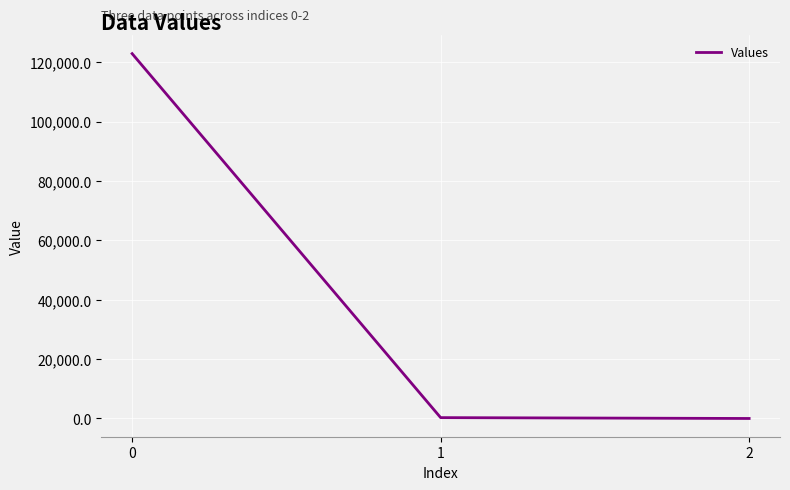

Is it true that the value at 0 is 122860.6?

True